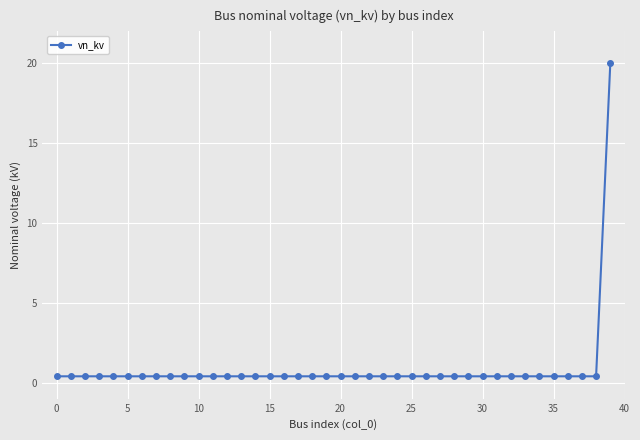

What is the difference between the maximum and minimum values?

19.6